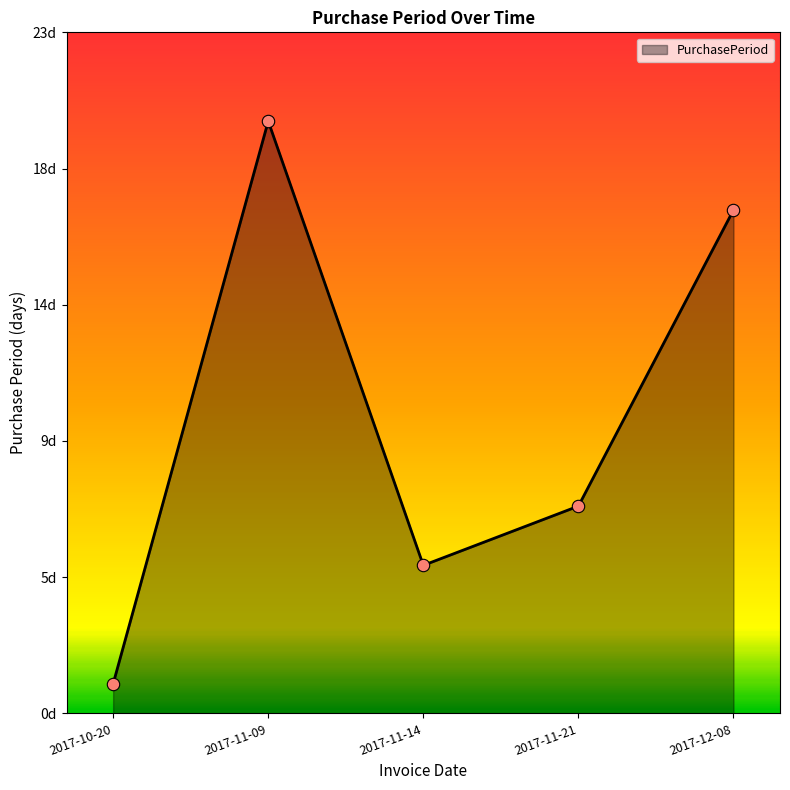

Is this an area chart (filled region under the line)?

Yes